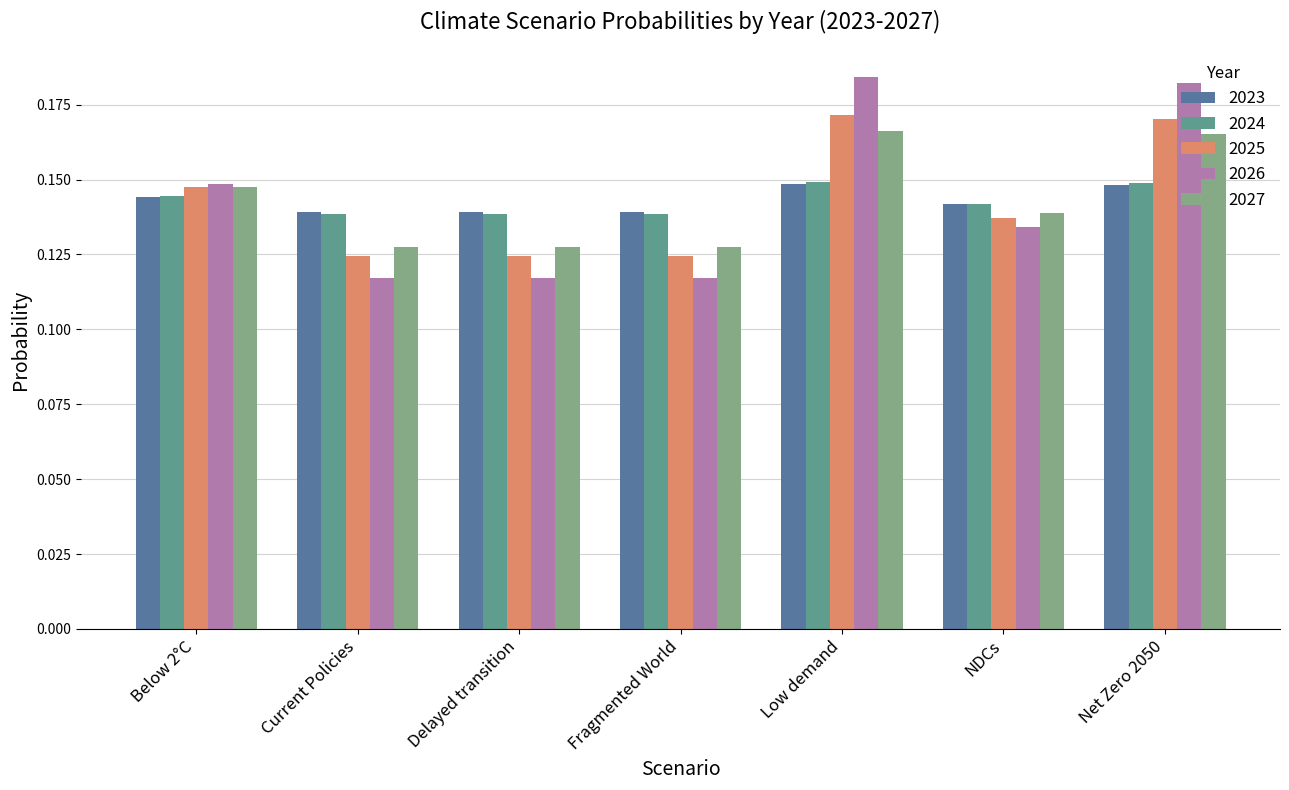

What is the label of the 5th bar from the right?

Delayed transition